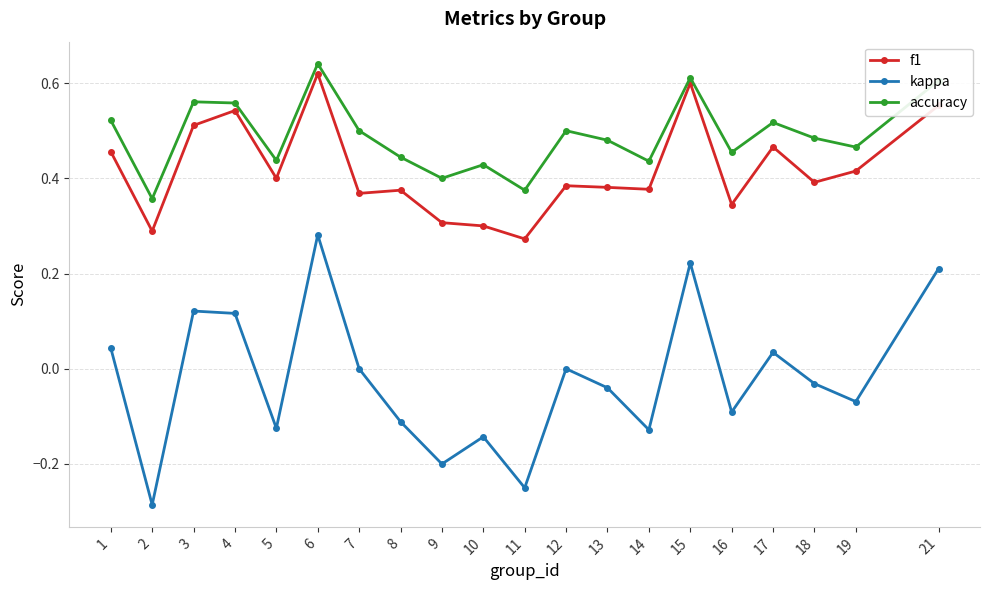

Which series has the widest spread of values?

kappa